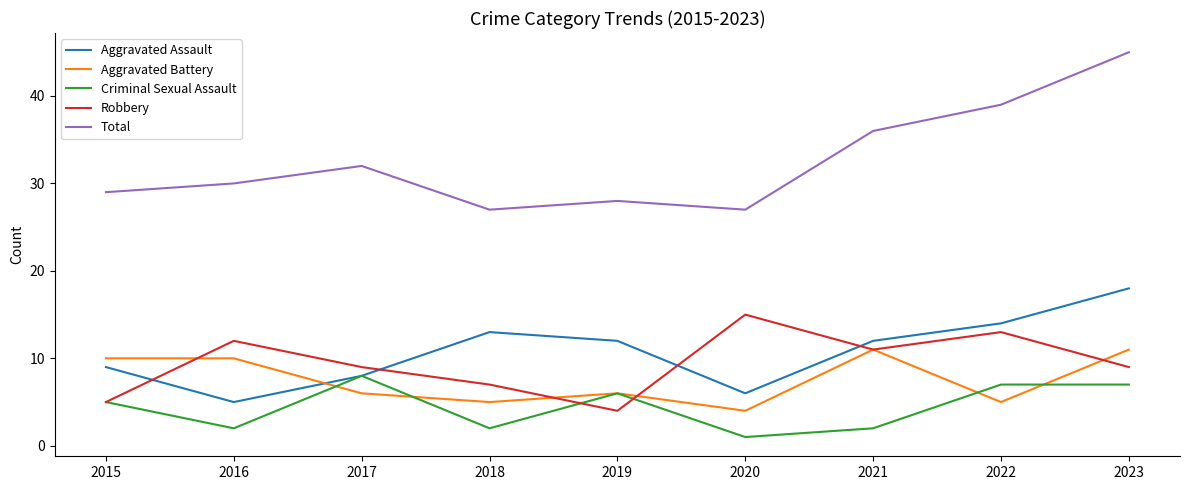

What value does the Total series have at 2023, to the nearest 5?

45